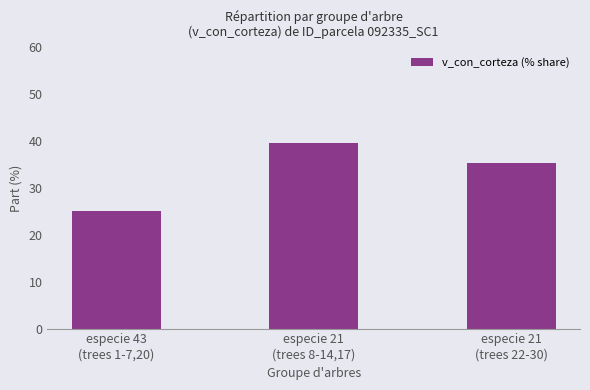

What position from the left is especie 43
(trees 1-7,20)?

1